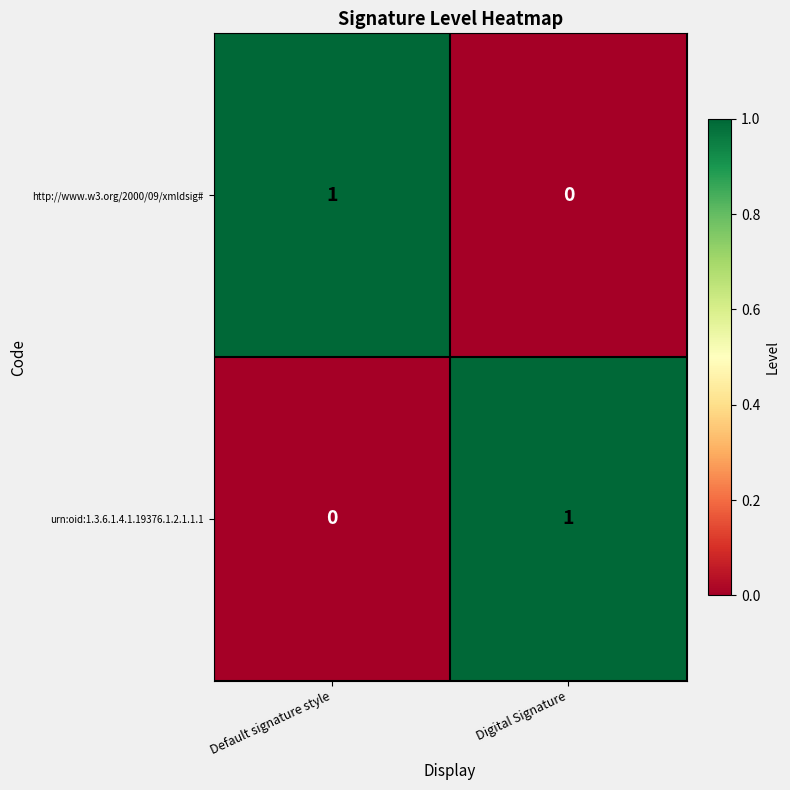

Reading left to right, extract all data points from this chart.

http://www.w3.org/2000/09/xmldsig#: 1	0
urn:oid:1.3.6.1.4.1.19376.1.2.1.1.1: 0	1